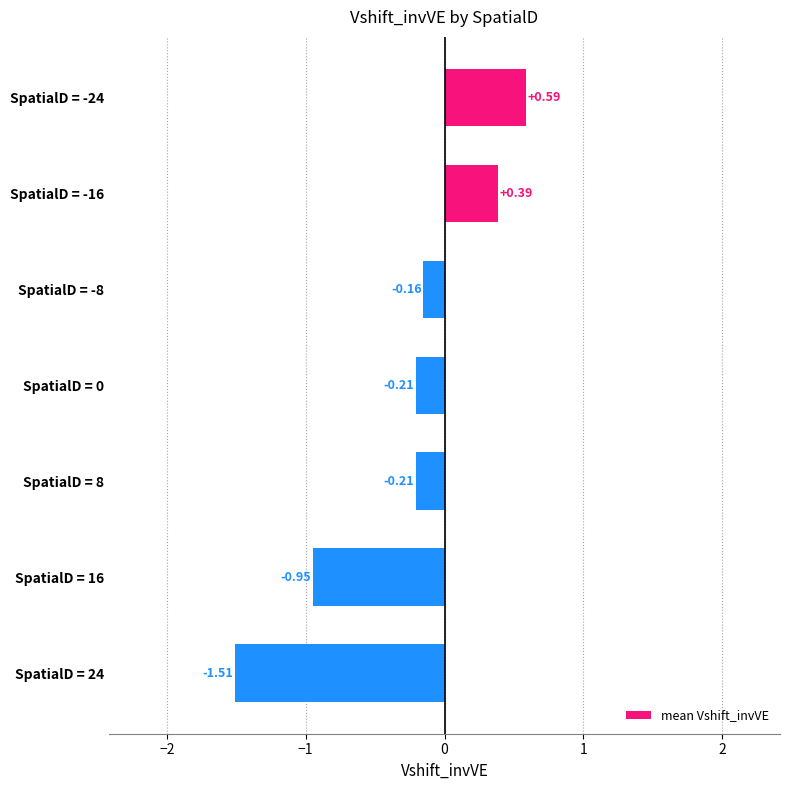

What is the change in value from SpatialD = -16 to SpatialD = 8?

-0.6